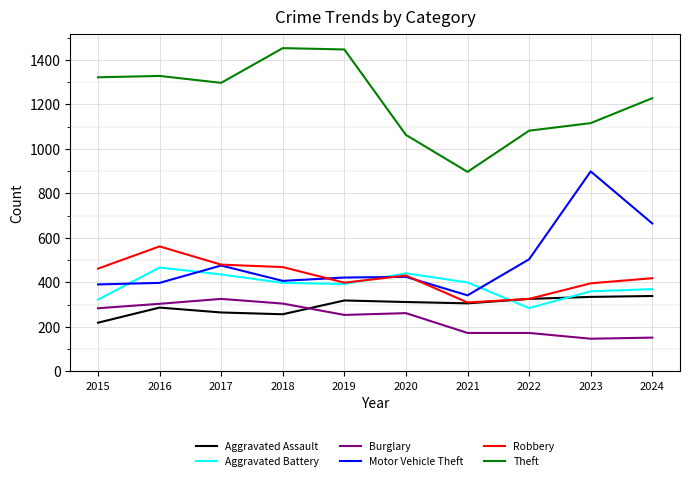

What is the average value of the Burglary series?

238